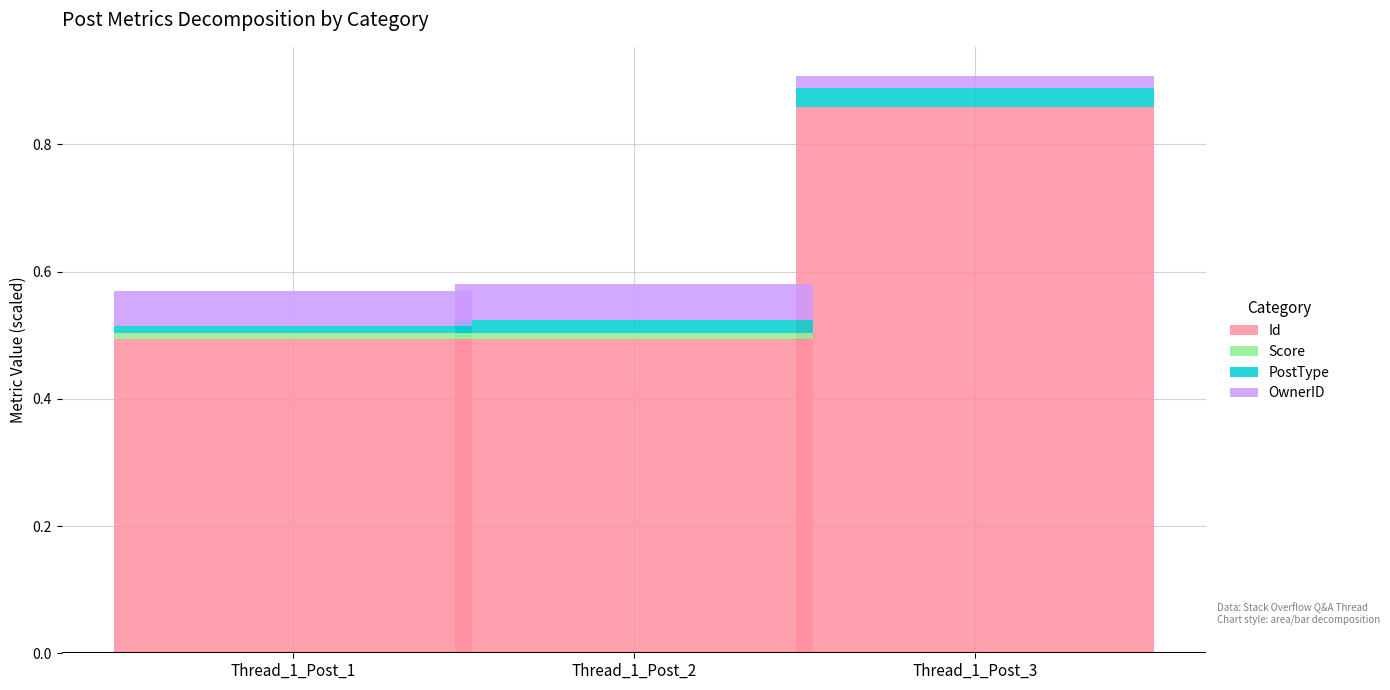

The value of Id at Thread_1_Post_2 is 0.5. True or false?

True